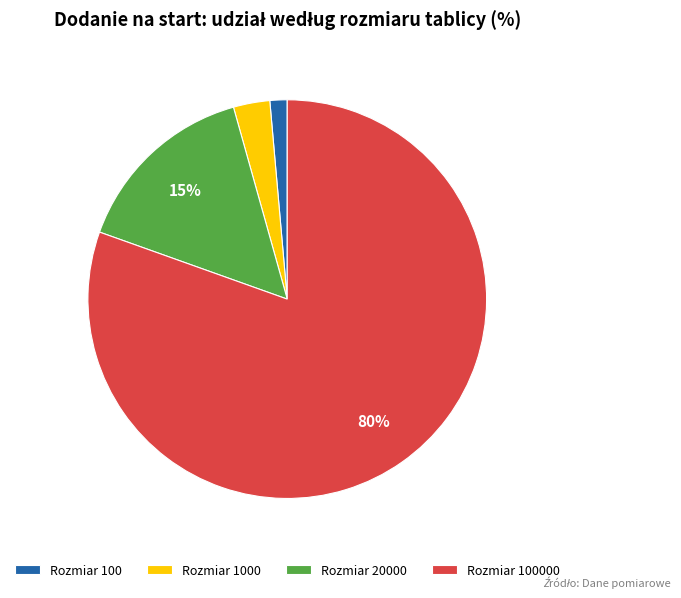

Count the number of slices in the pie.

4